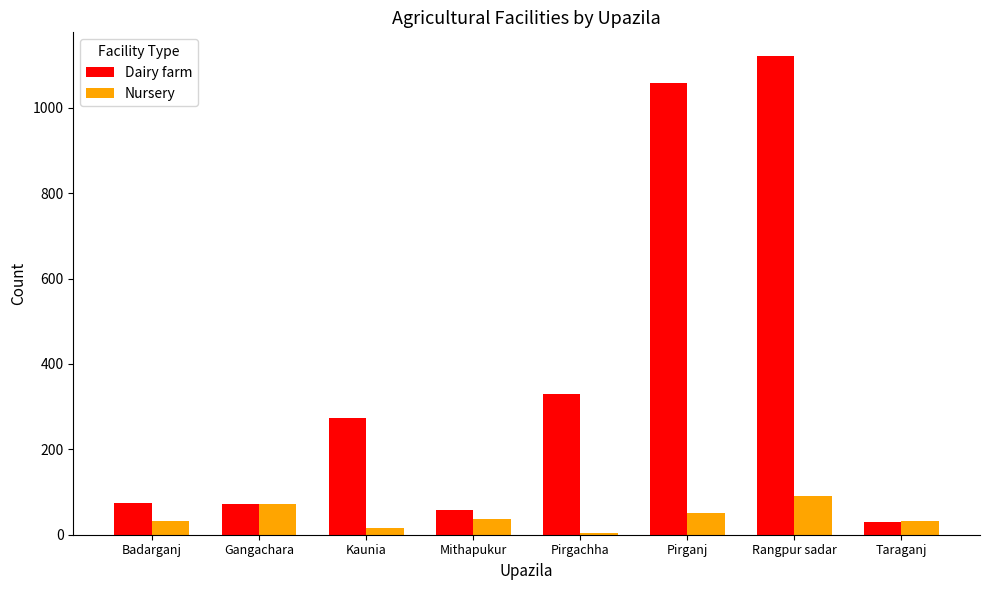

Which category has the highest value in the Dairy farm series?

Rangpur sadar